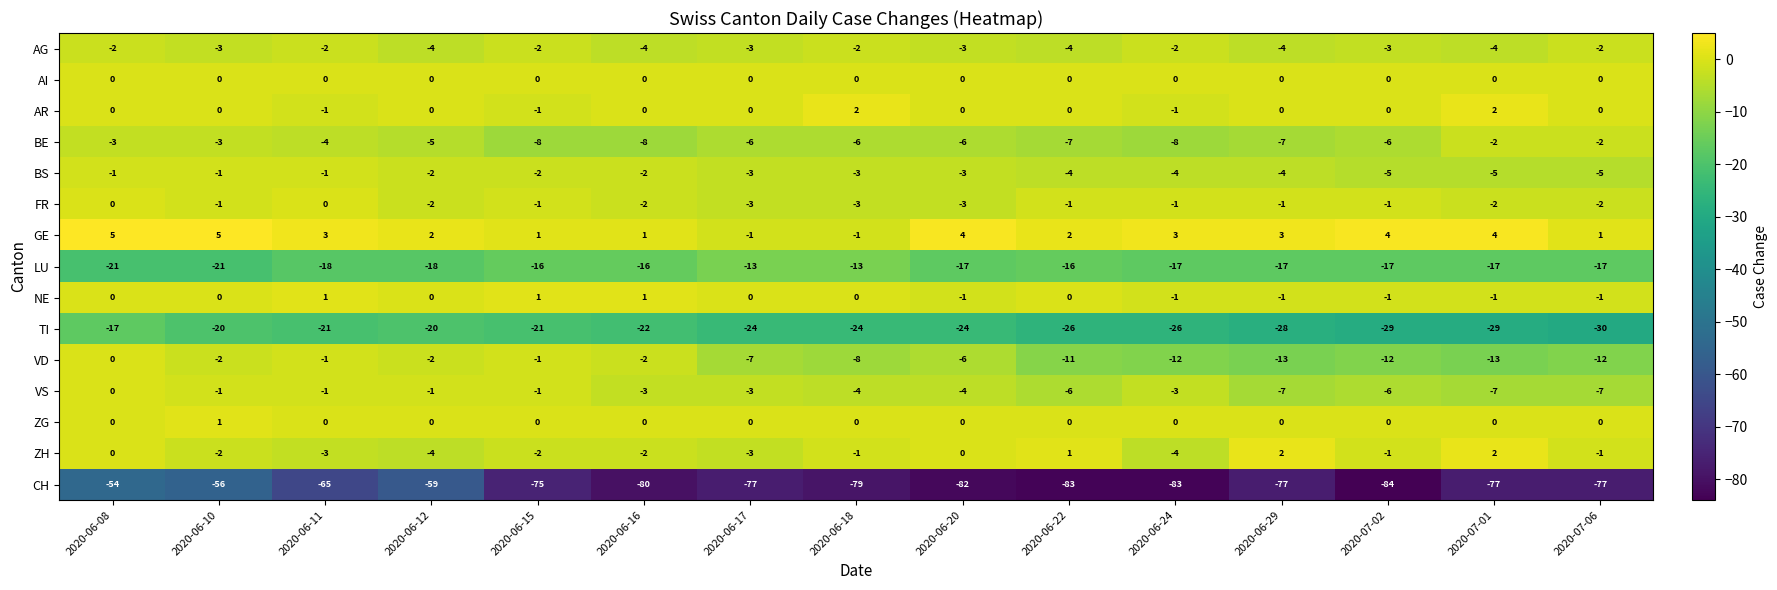

What is the sum of all NE values?

-3